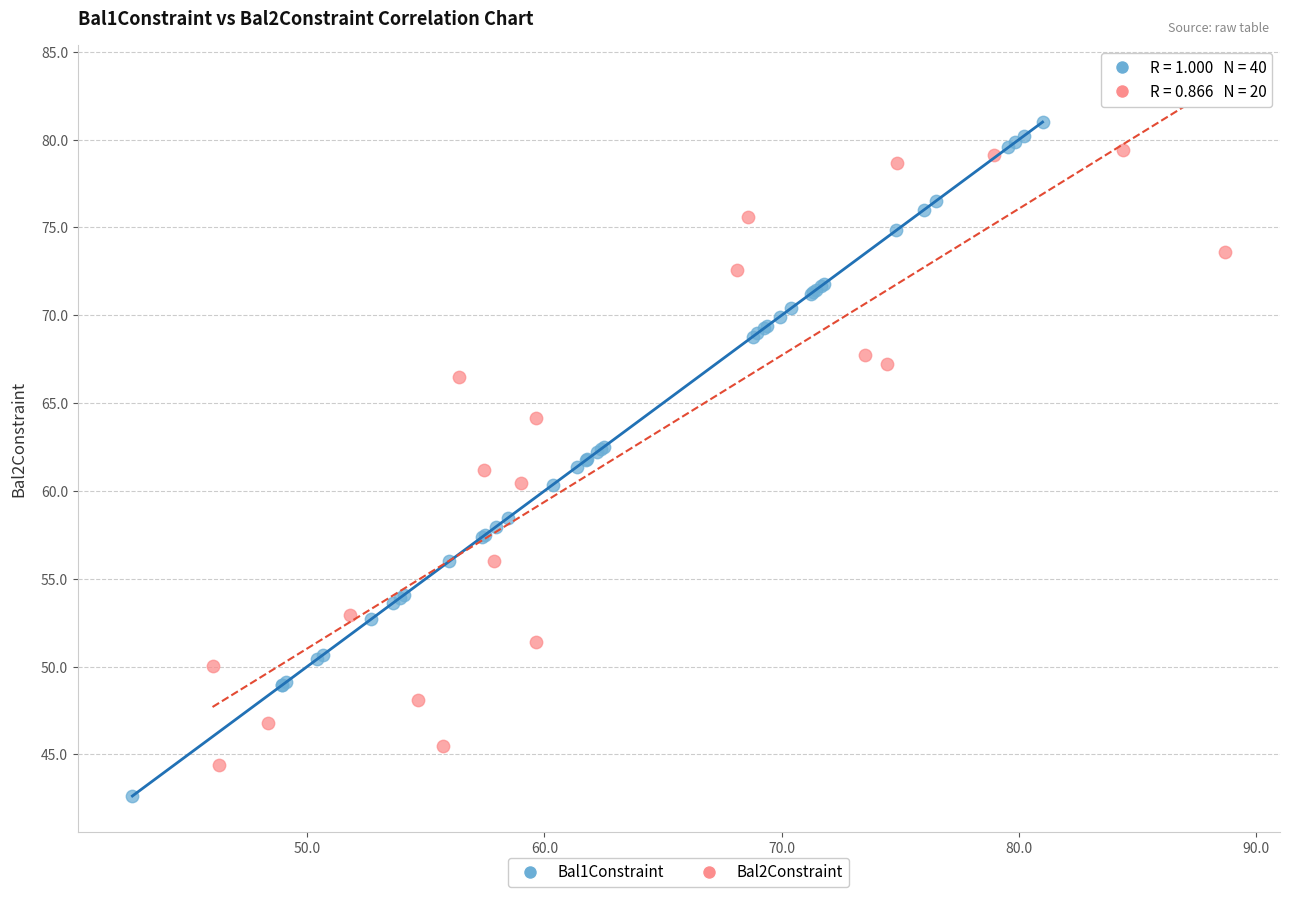

Which series has the largest Y range (max minus min)?

Bal1Constraint